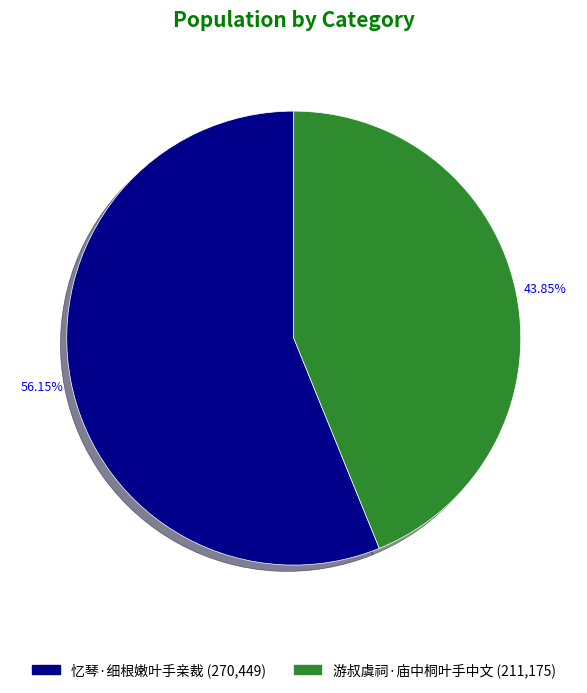

To the nearest percent, what is the combined percentage of 游叔虞祠·庙中桐叶手中文 and 忆琴·细根嫩叶手亲裁?

100%